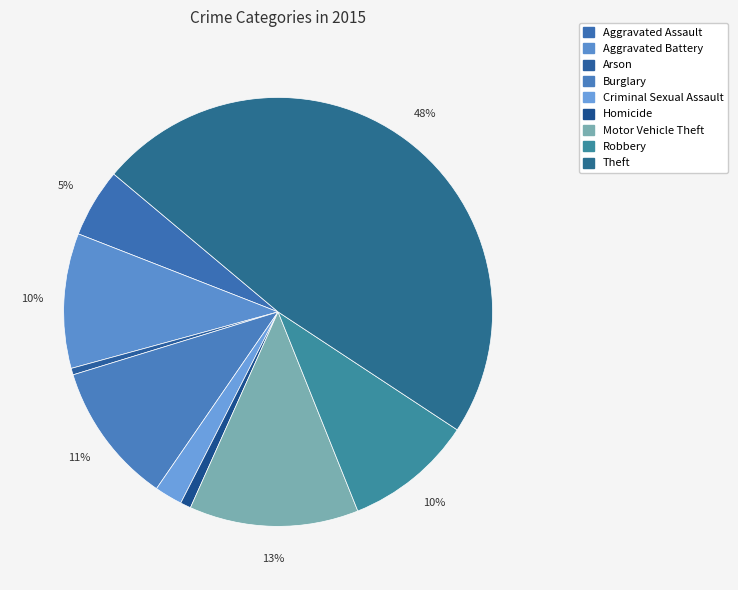

To the nearest percent, what is the average slice percentage?

11%